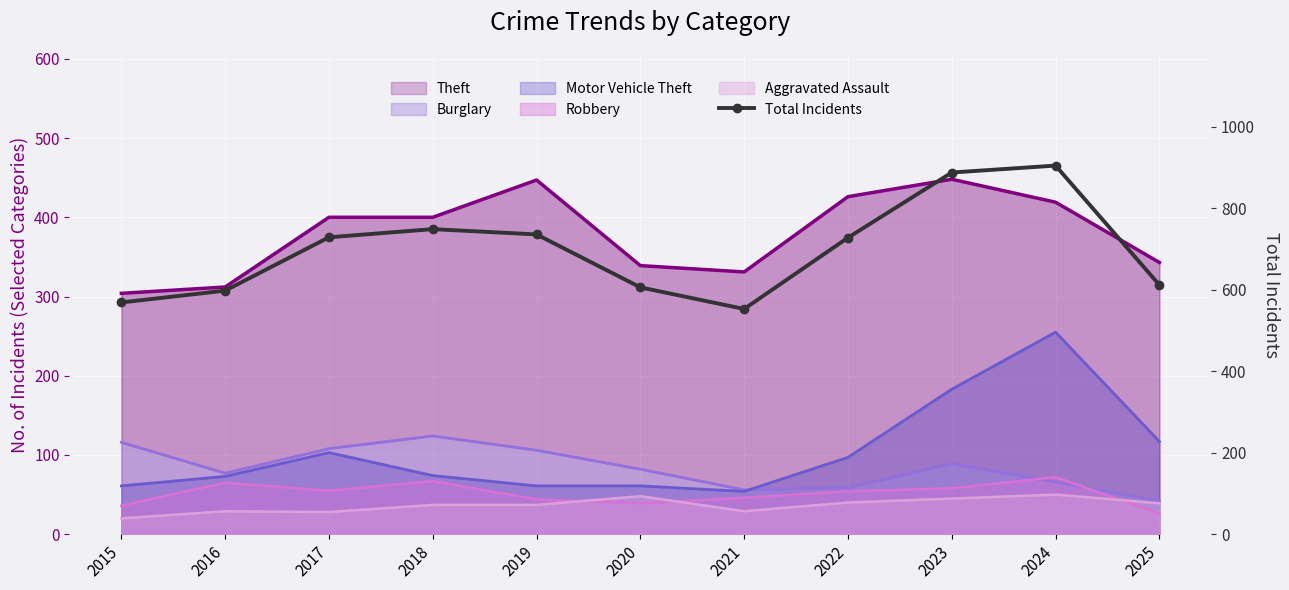

True or false: the data shows 461 at 2019.

False